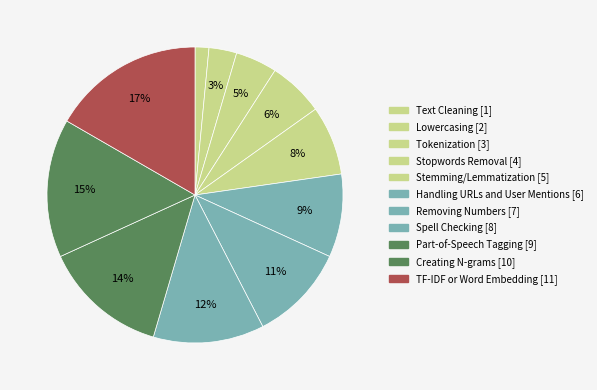

Does any single category account for the majority?

No